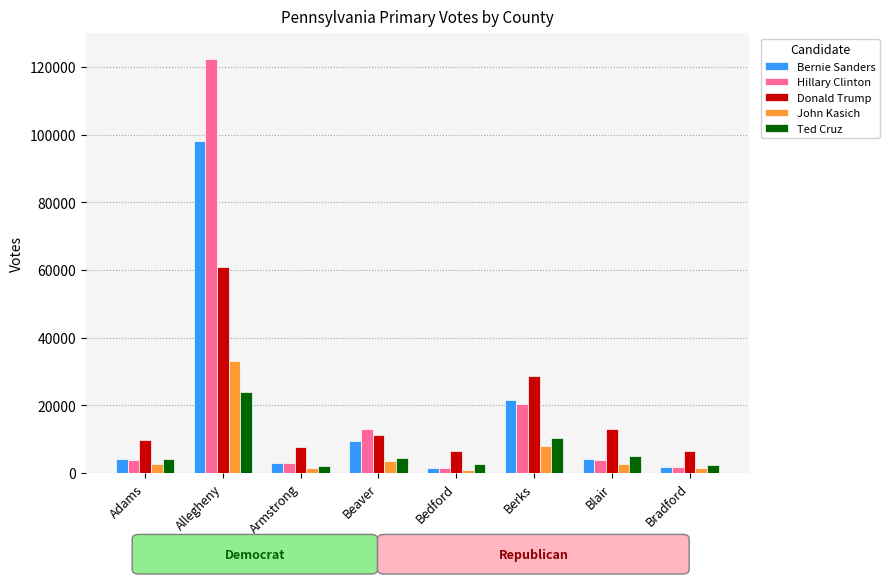

Is it true that John Kasich equals 2045 at Berks?

False